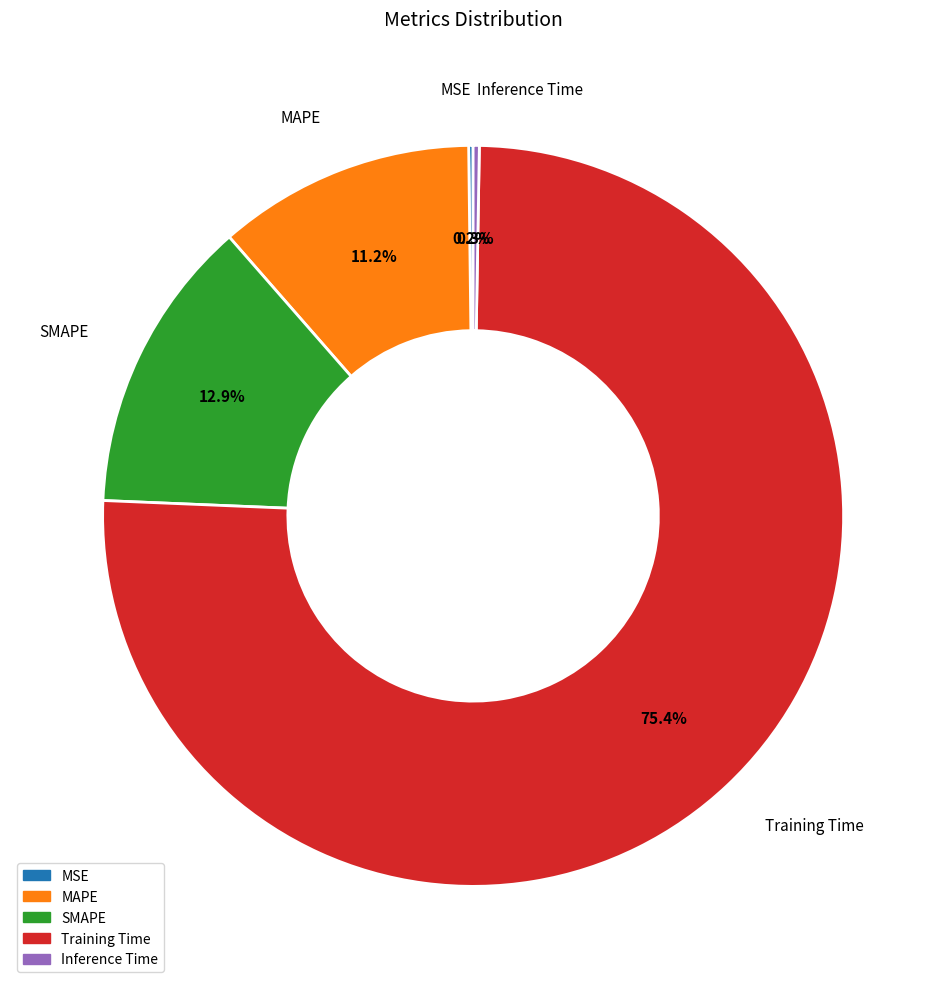

To the nearest percent, what portion does MAPE represent?

11%